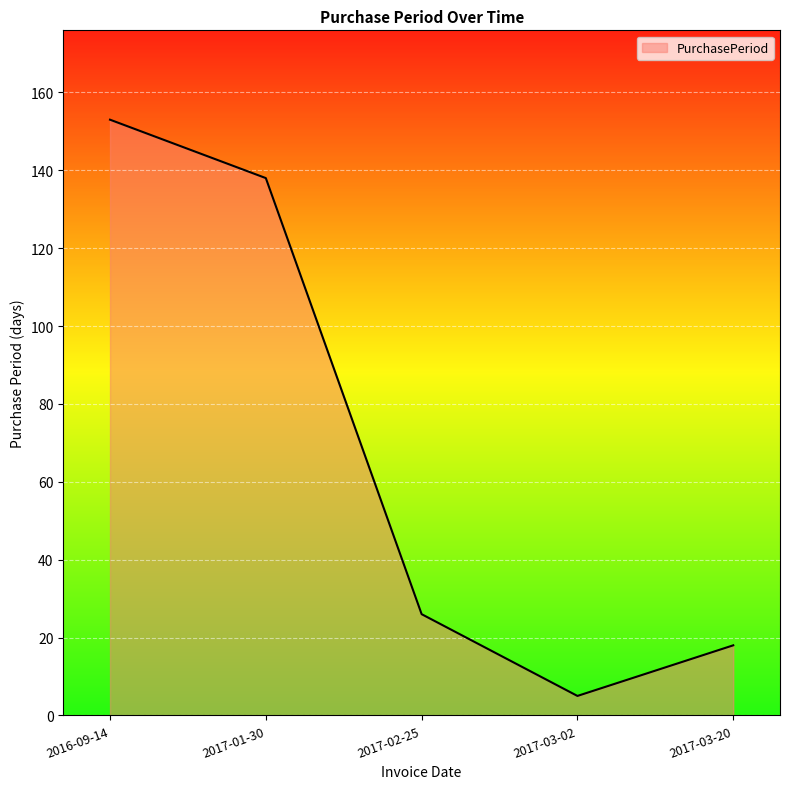

True or false: the data shows 26 at 2017-02-25.

True